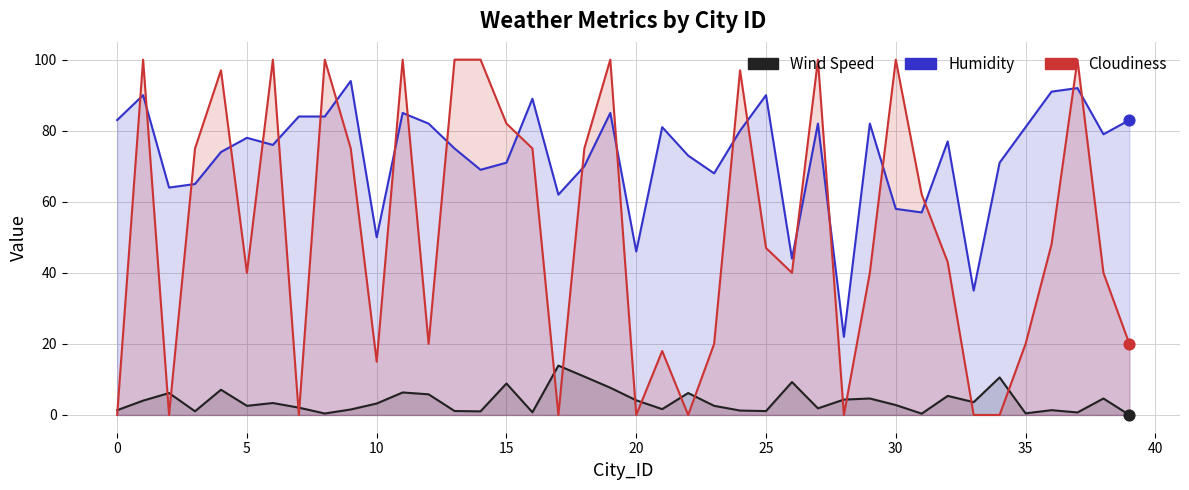

Is the value of Humidity at 11 greater than the value of Wind Speed at 0?

Yes